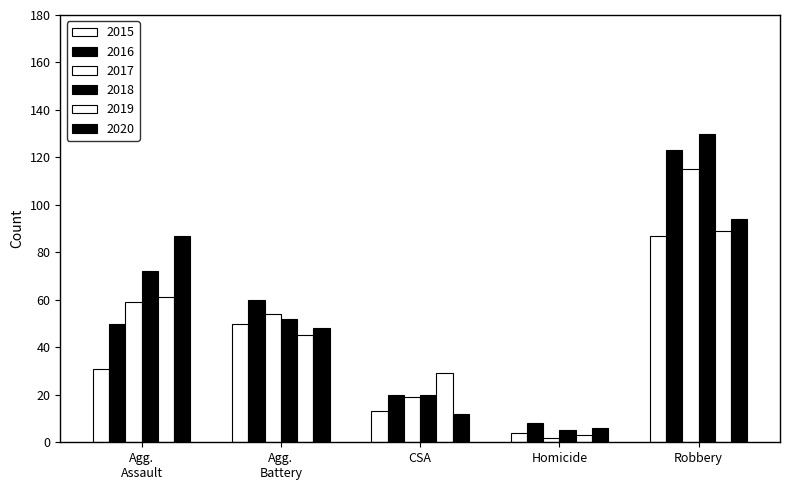

How many bars are there in total?

30